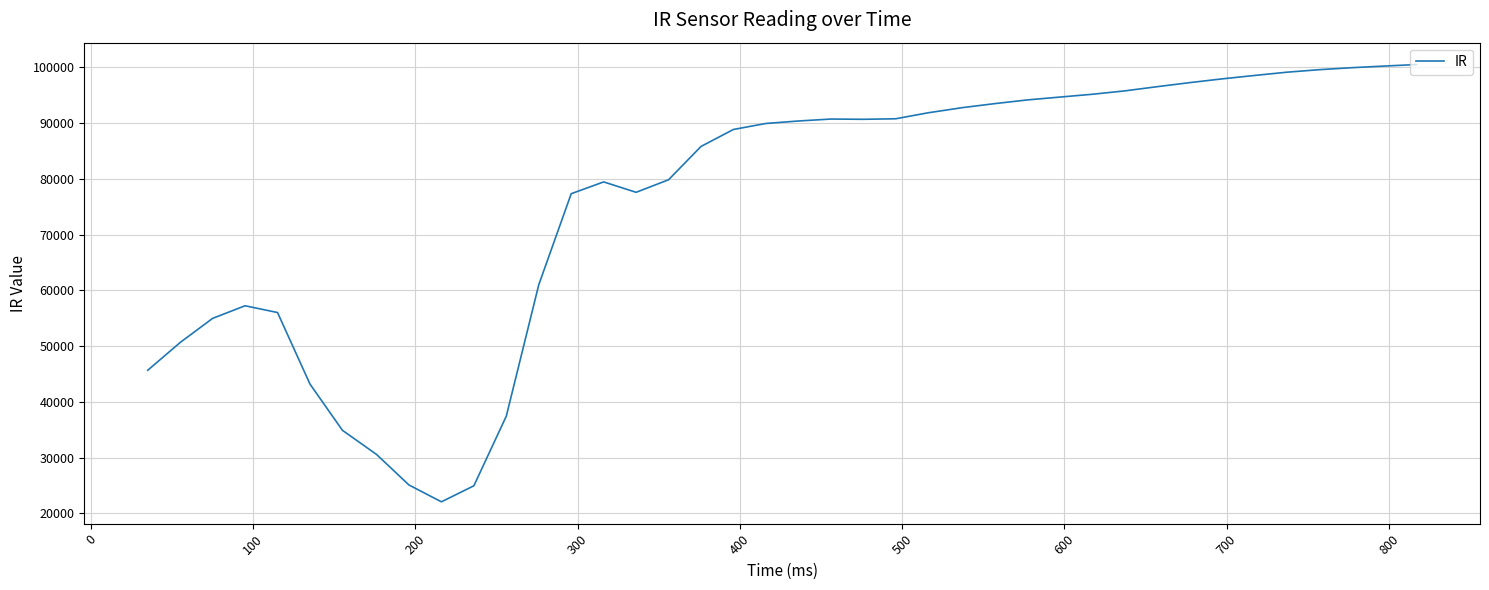

What is the minimum value shown in the chart?

22078